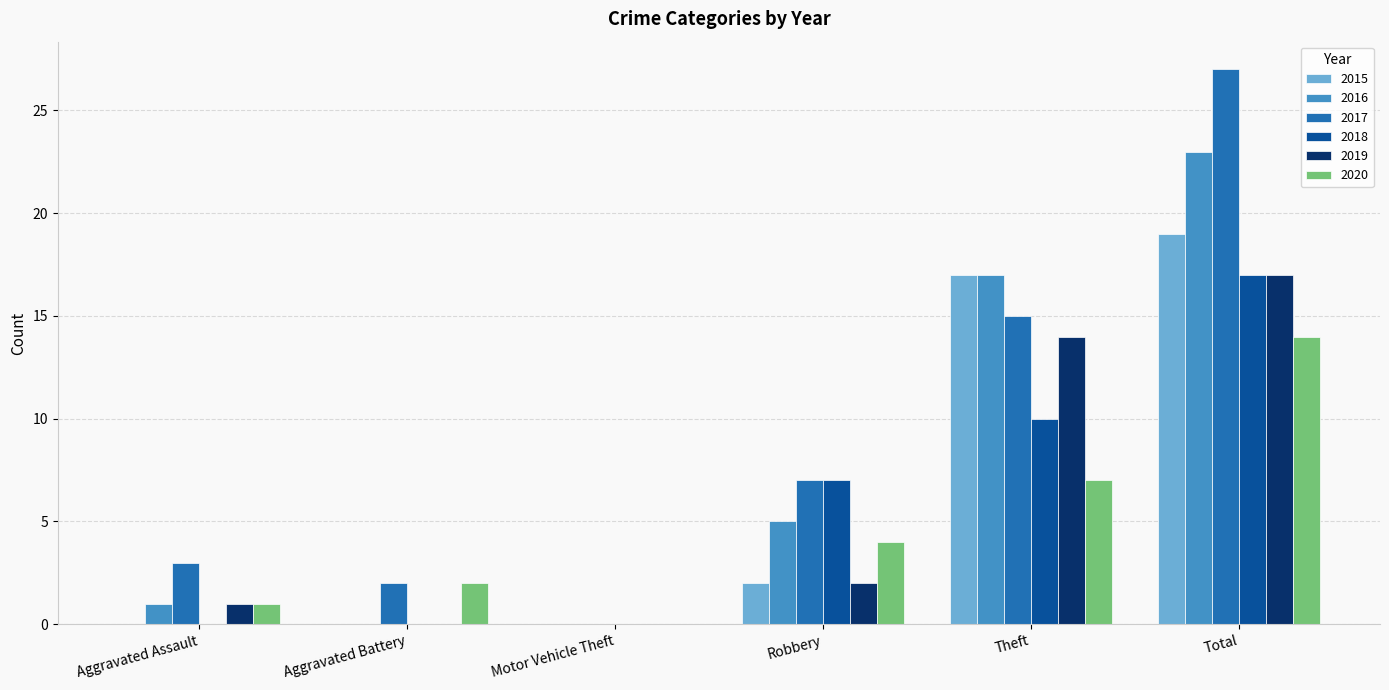

The 2016 series shows 5 at Robbery. True or false?

True